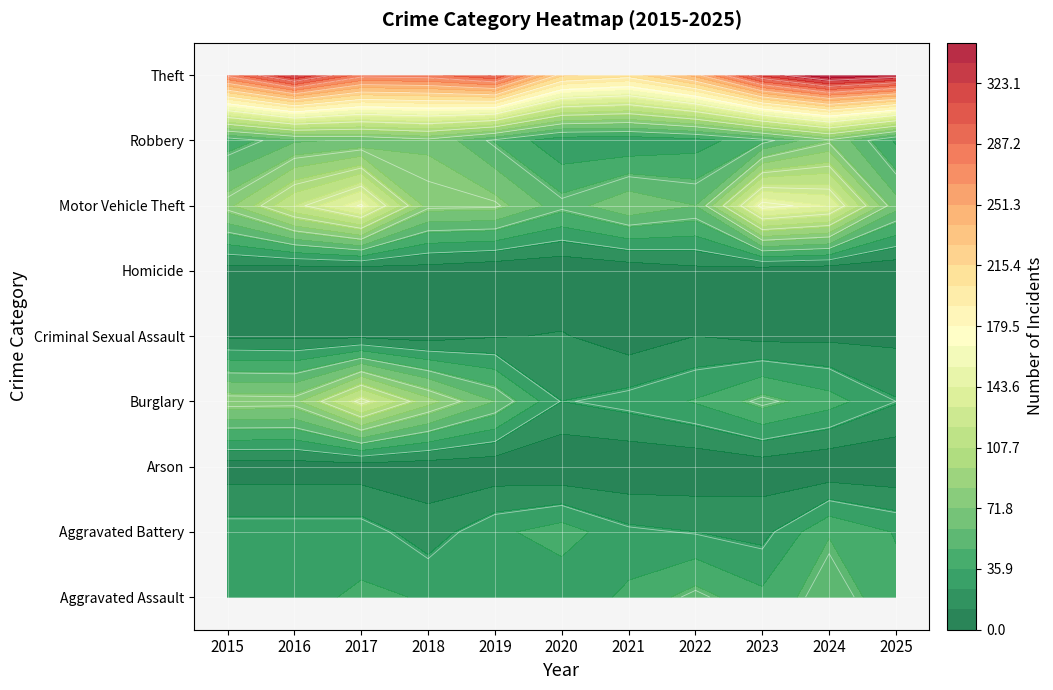

What is the maximum value for Criminal Sexual Assault?

13